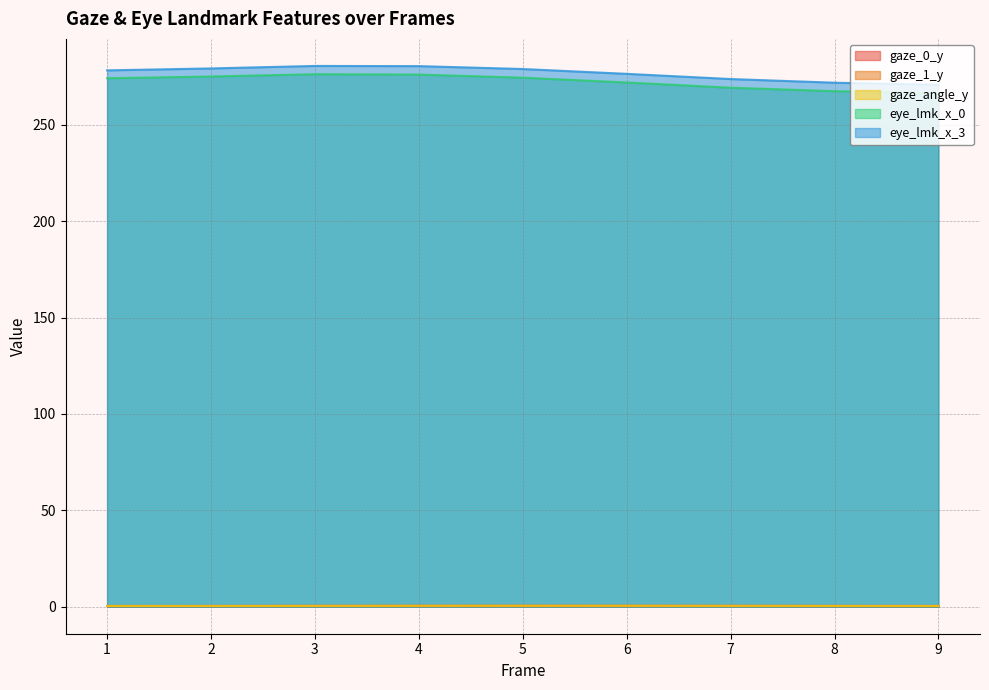

What is the total value across all series at 6?

549.8